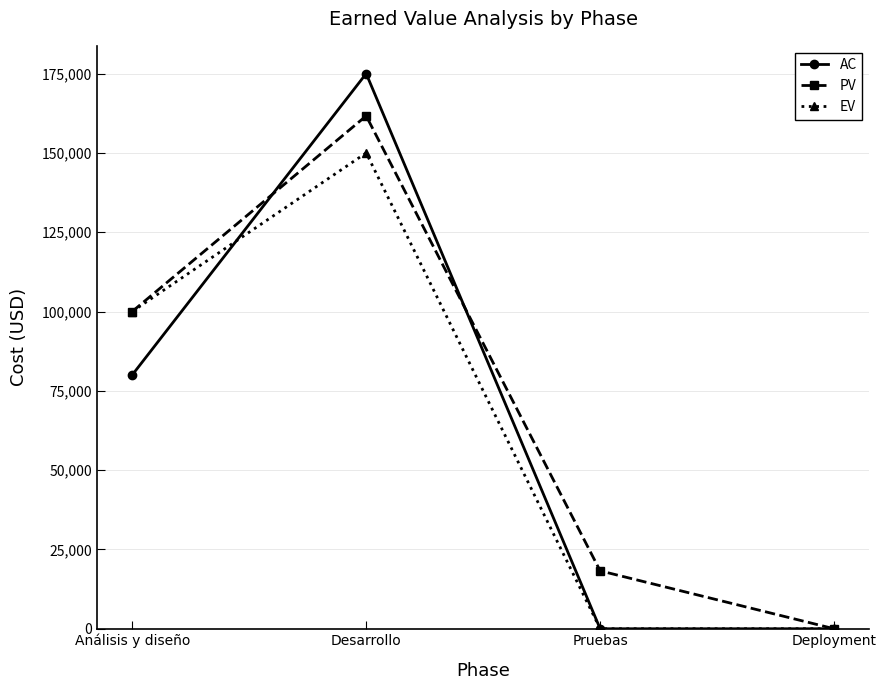

Rank the series at Desarrollo from highest to lowest value.

AC, PV, EV